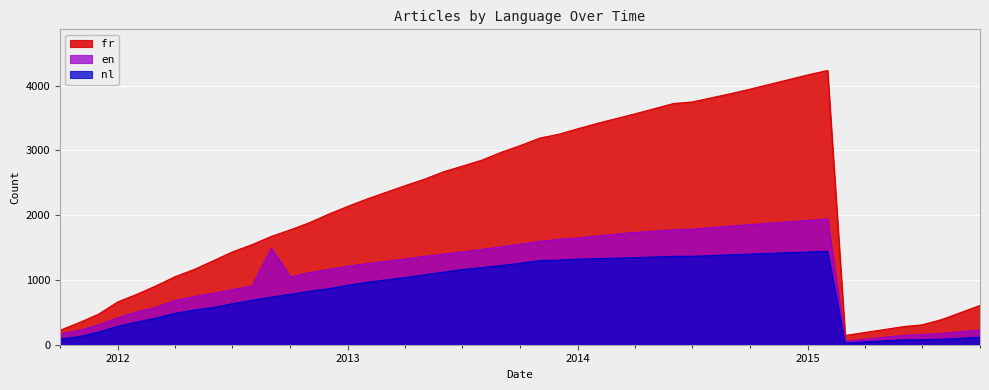

Count the number of categories in the chart.

40